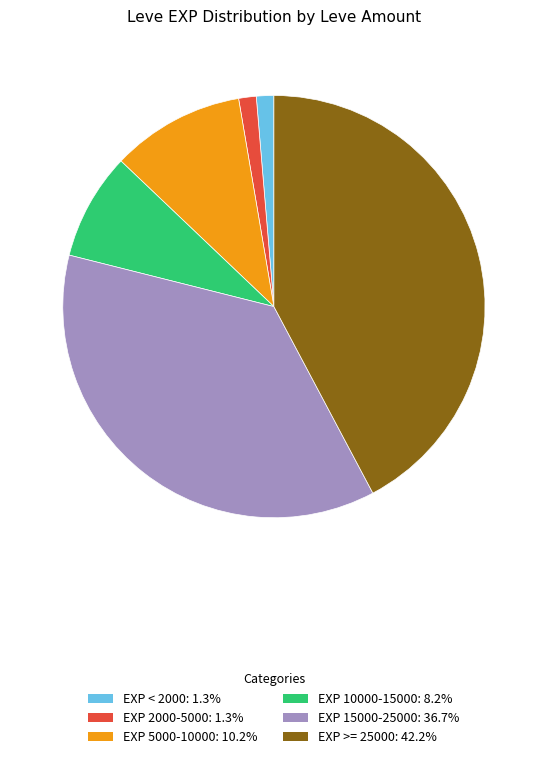

Do EXP 5000-10000: 10.2% and EXP >= 25000: 42.2% together represent more than half of the pie?

Yes